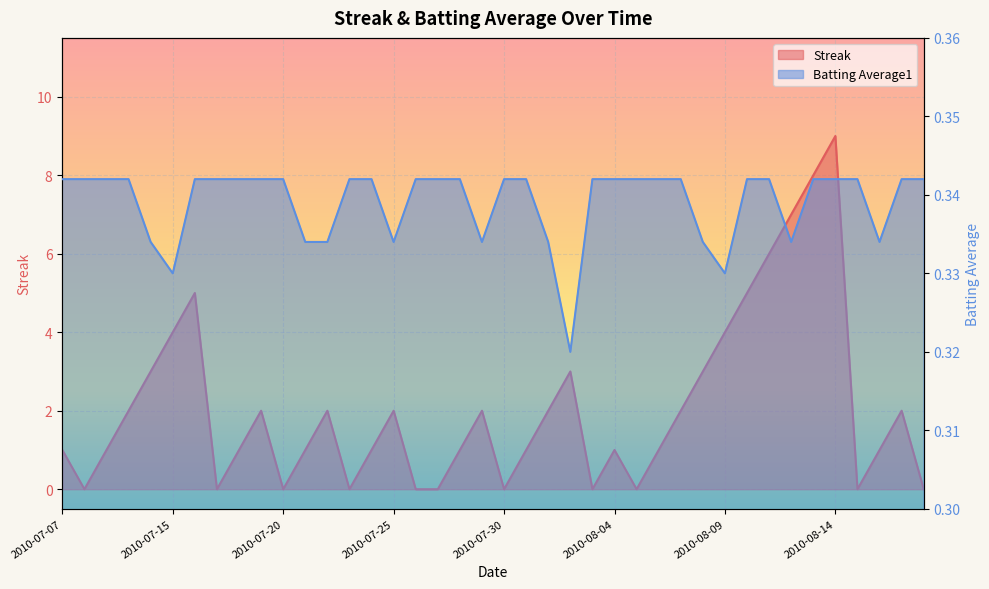

What is the spread (max minus min) of values at 2010-08-10?

4.7